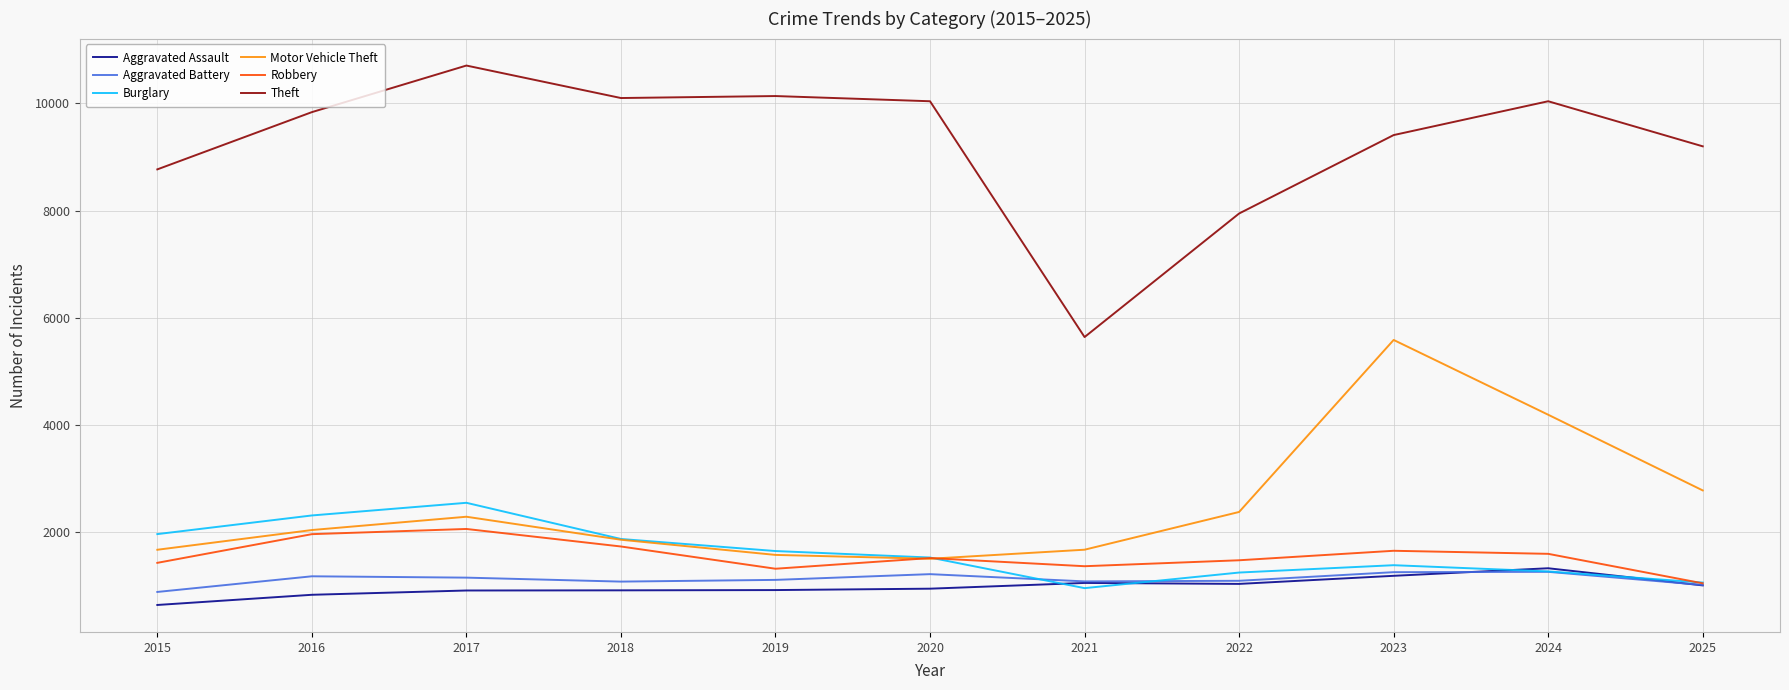

Does the chart display data point markers on the line(s)?

No